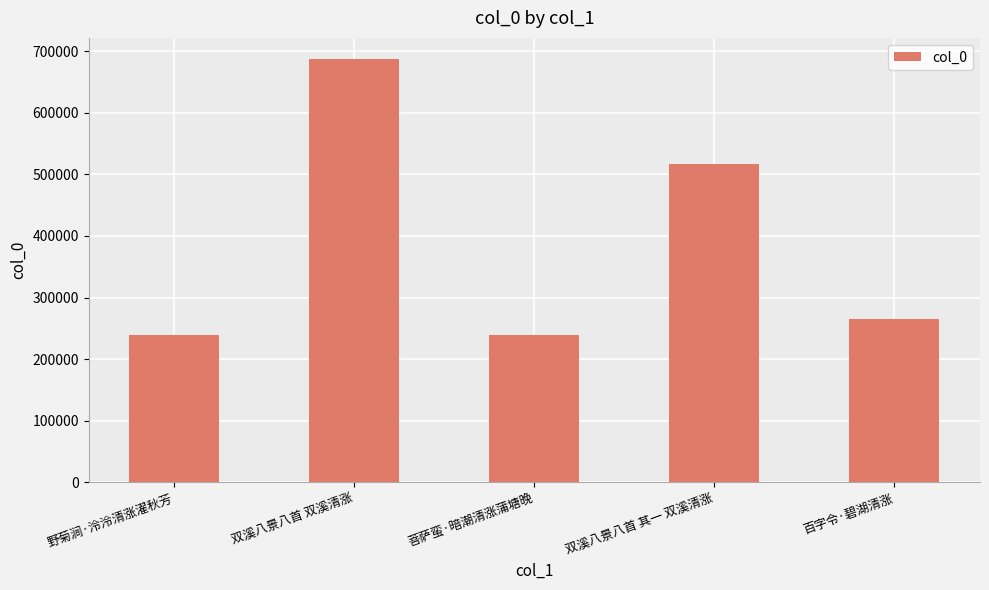

Where does the data first go above 264948?

双溪八景八首 双溪清涨